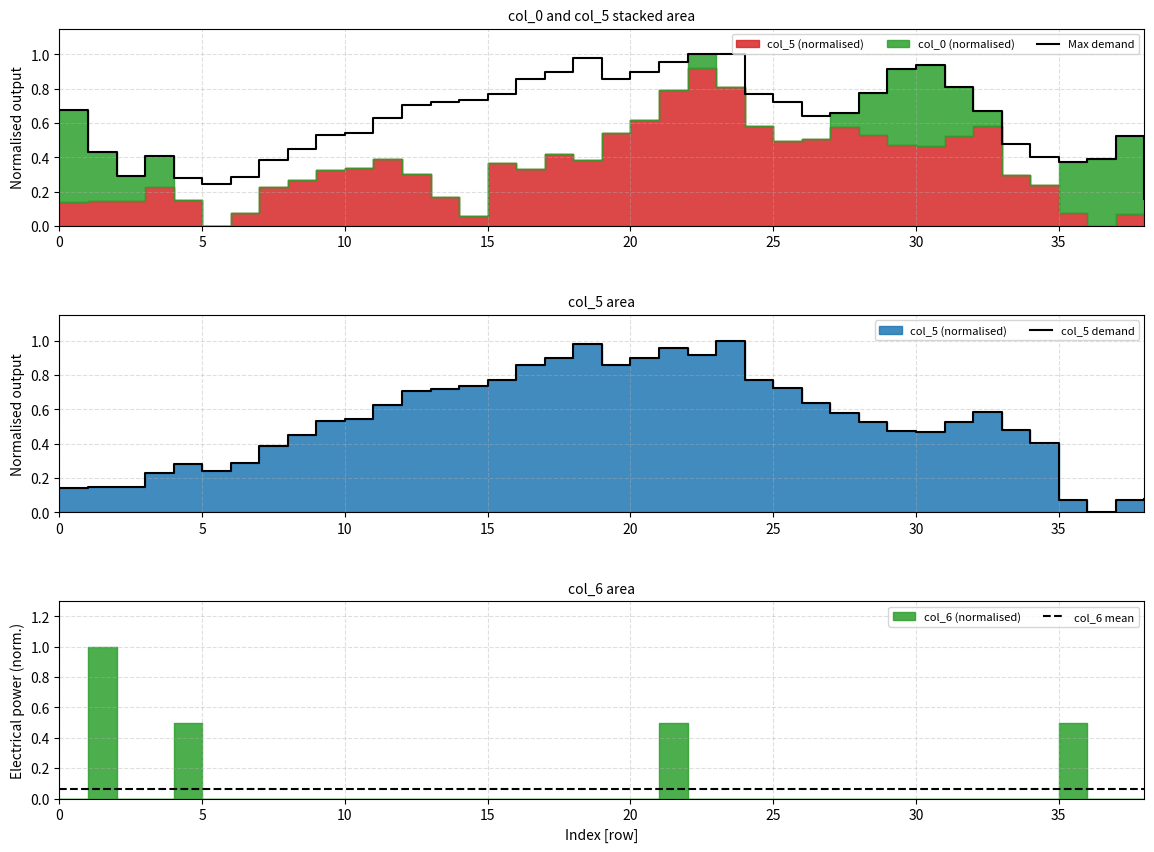

Does the chart display data point markers on the line(s)?

No